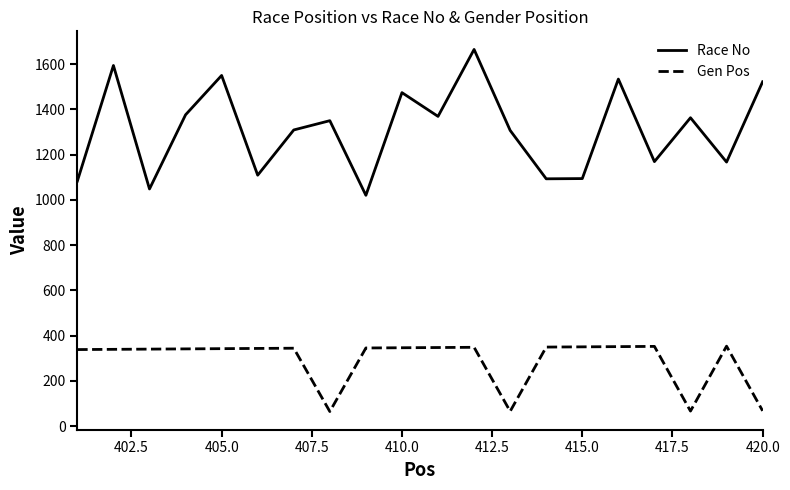

How many lines are shown in the chart?

2